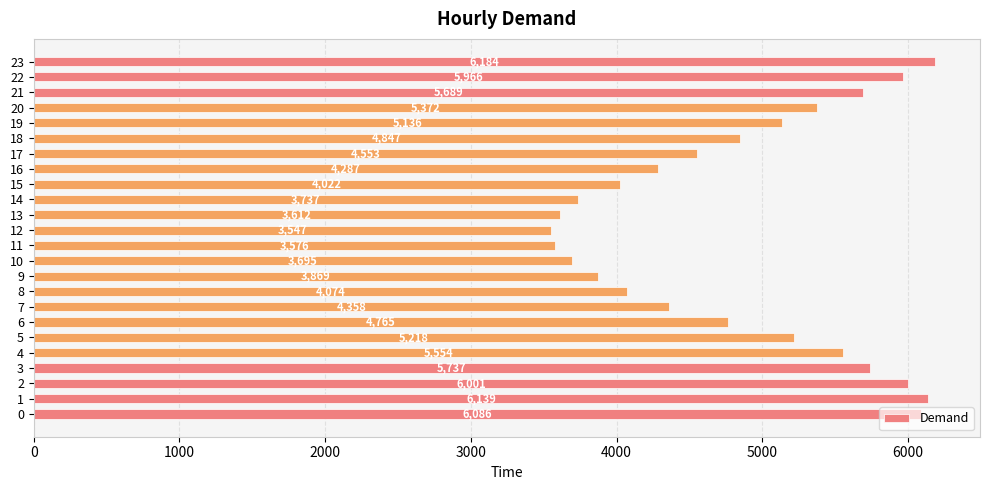

Is it true that the value at 21 is 5689?

True